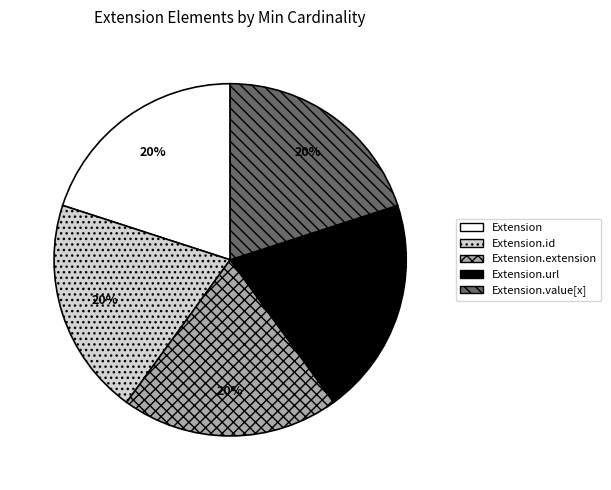

Do Extension.id and Extension.url together represent more than half of the pie?

No